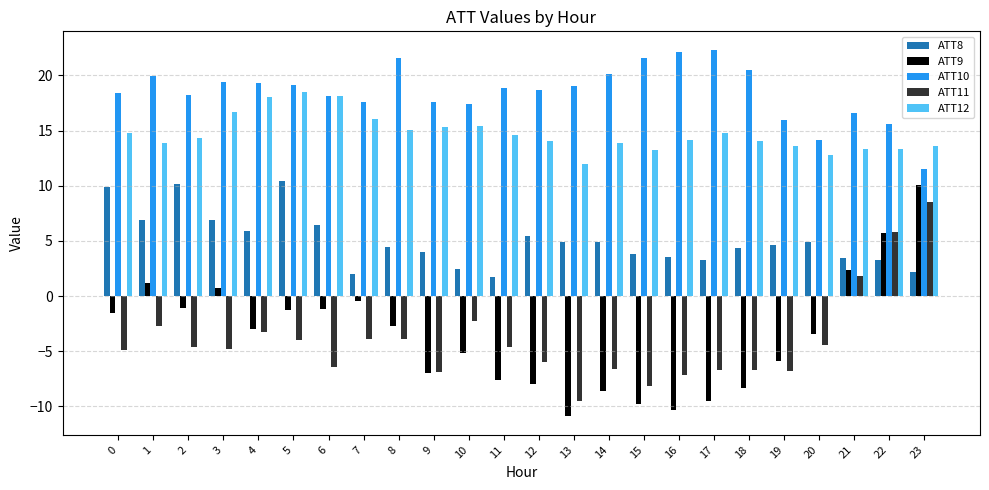

Which series has the largest range (max minus min)?

ATT9